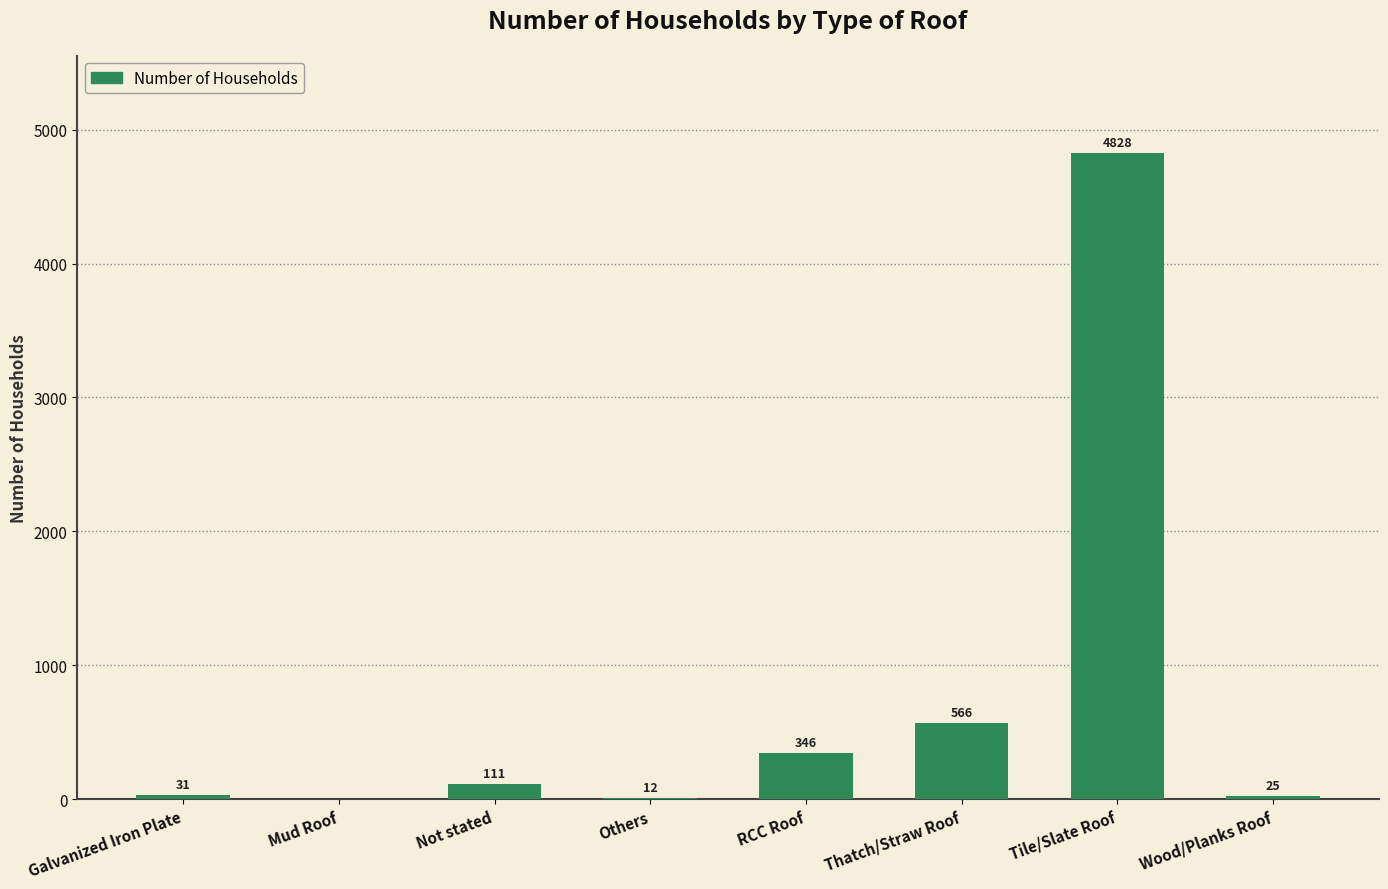

What is the average value?

740